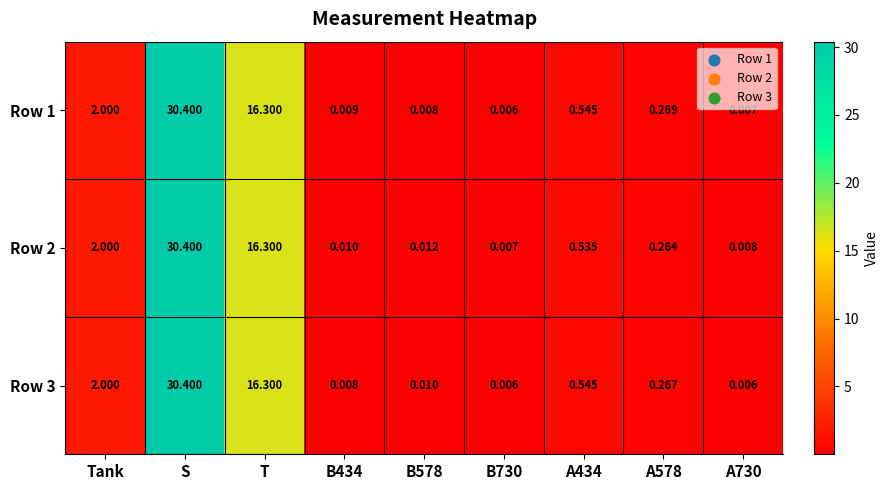

Where is Row 1 nearest to the value 15?

T